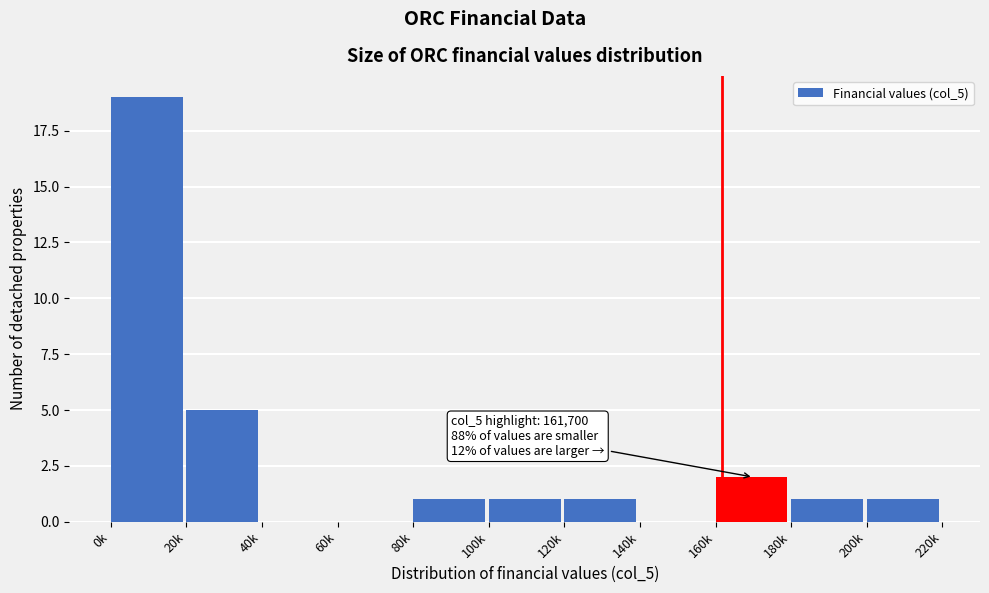

Reading left to right, transcribe all the data shown in this chart.

0k=19	20k=5	40k=0	60k=0	80k=1	100k=1	120k=1	140k=0	160k=2	180k=1	200k=1